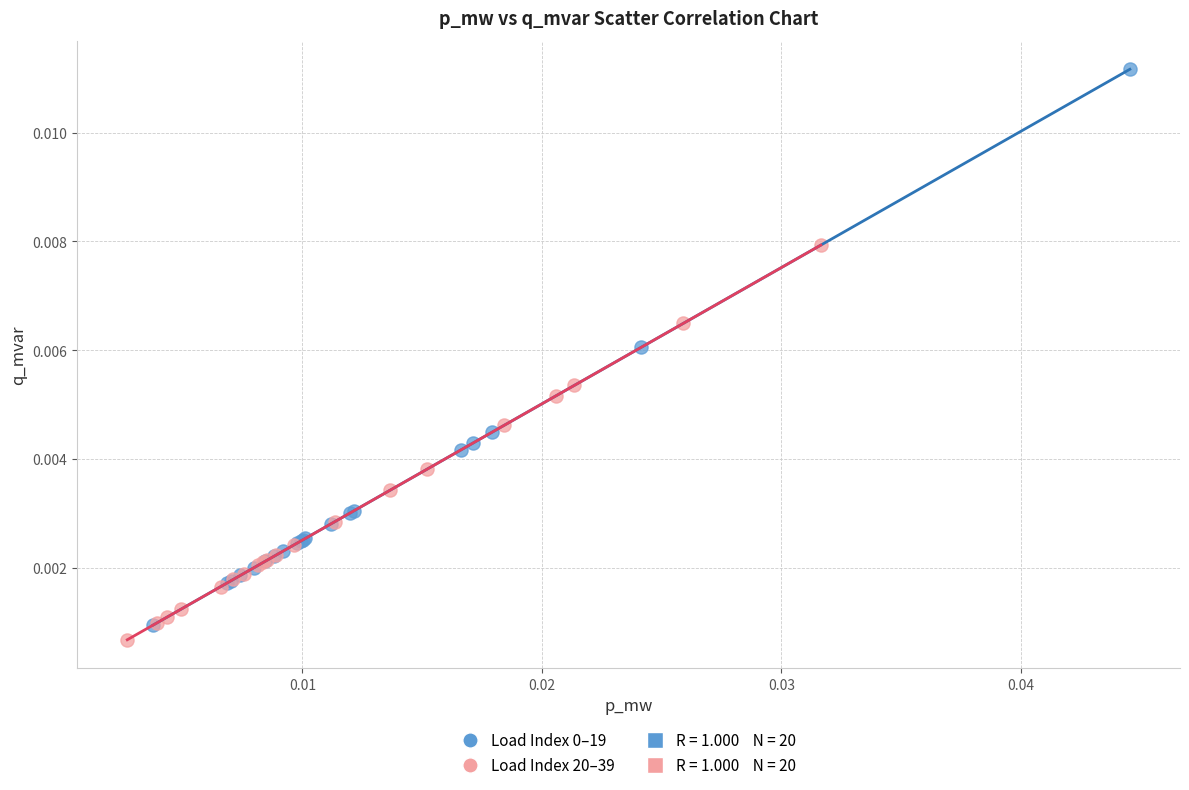

Which series reaches the minimum Y coordinate?

Load Index 20–39